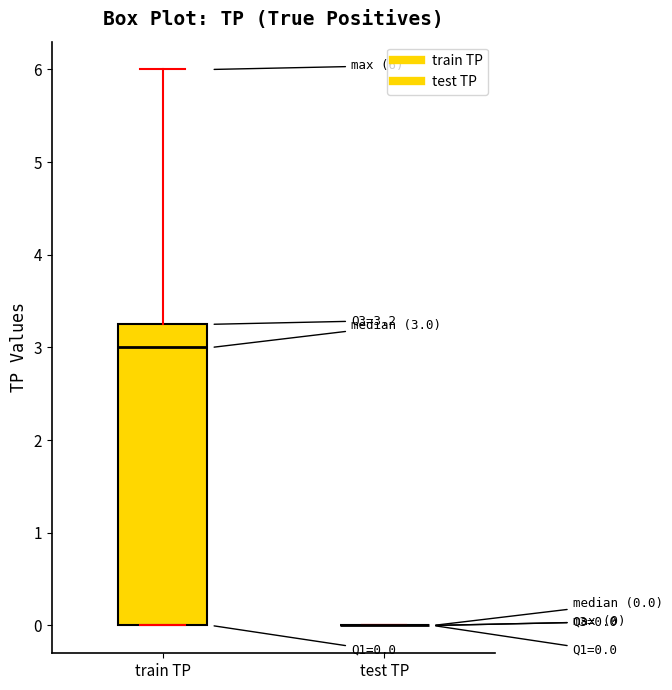

Comparing the boxes themselves (not the whiskers), which one is the tallest?

train TP